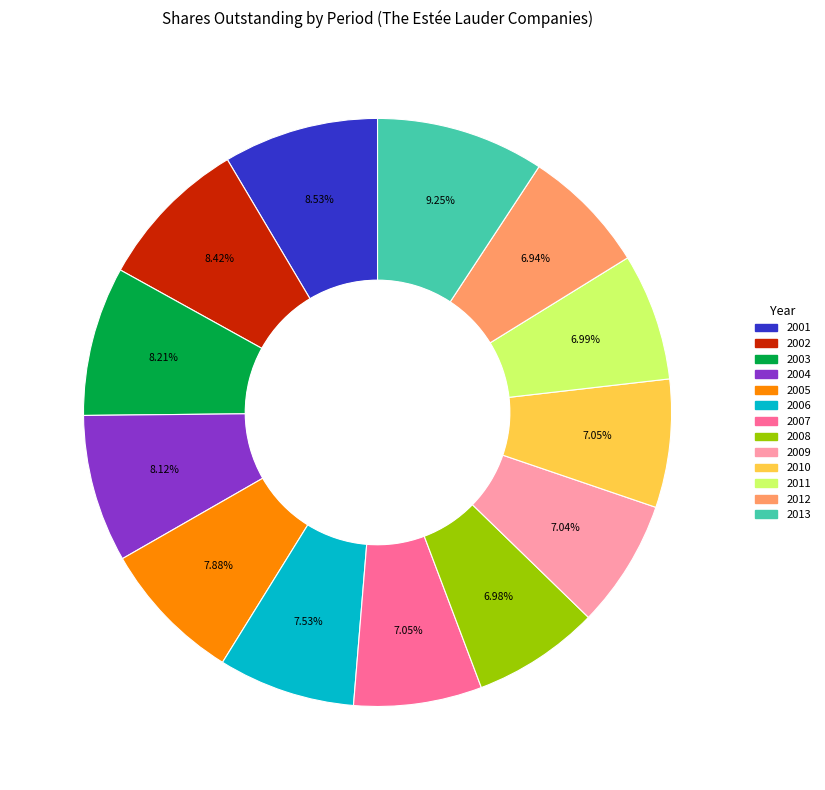

Does any single category account for the majority?

No